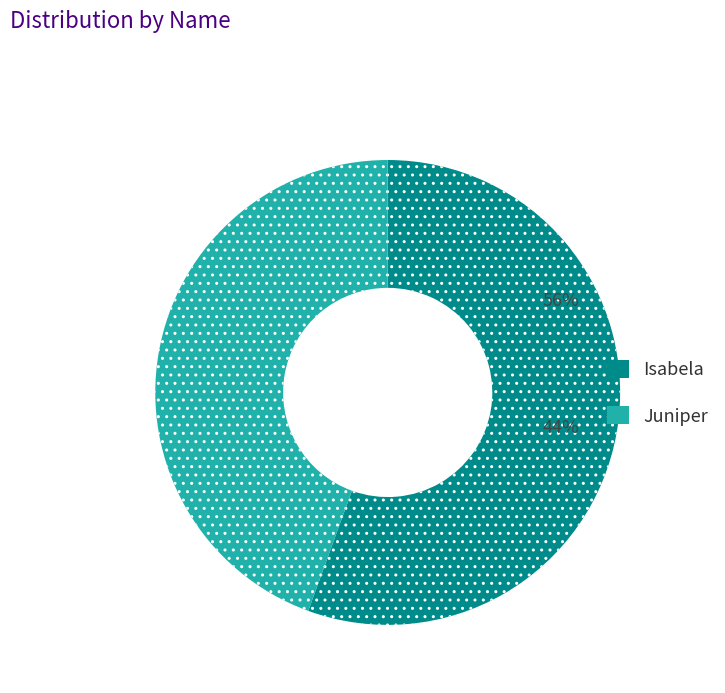

How many slices are in this pie chart?

2